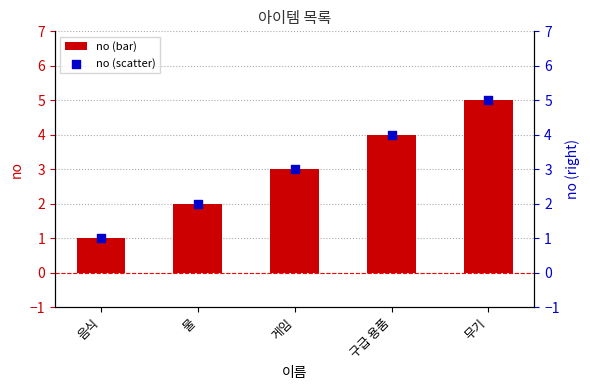

Is the value of no at 물 greater than the value of no (scaled) at 게임?

No